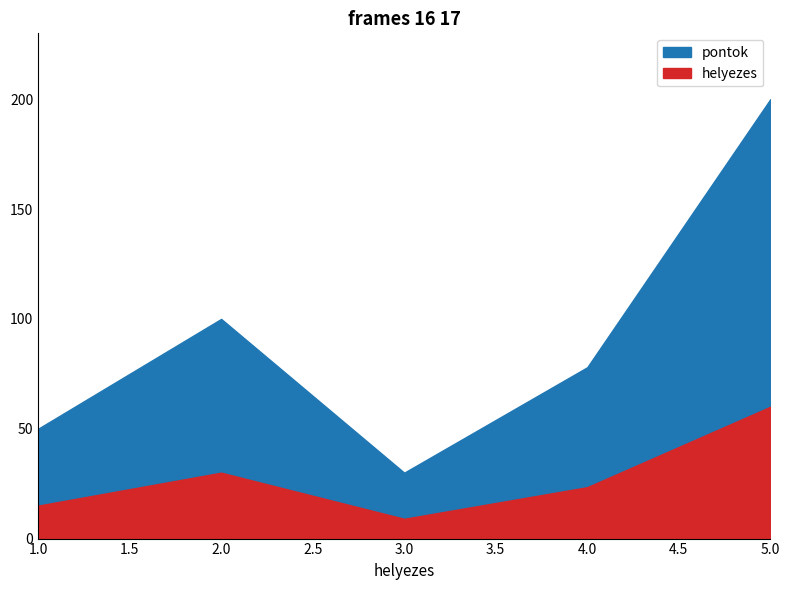

What is the smallest value displayed?

30